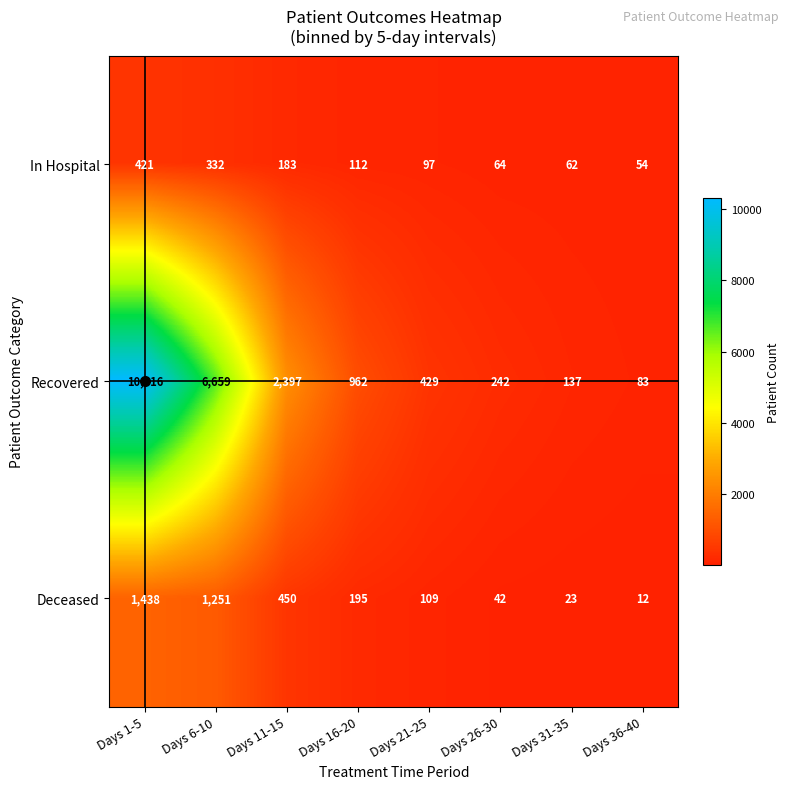

Which series changed the most between Days 1-5 and Days 26-30?

Recovered